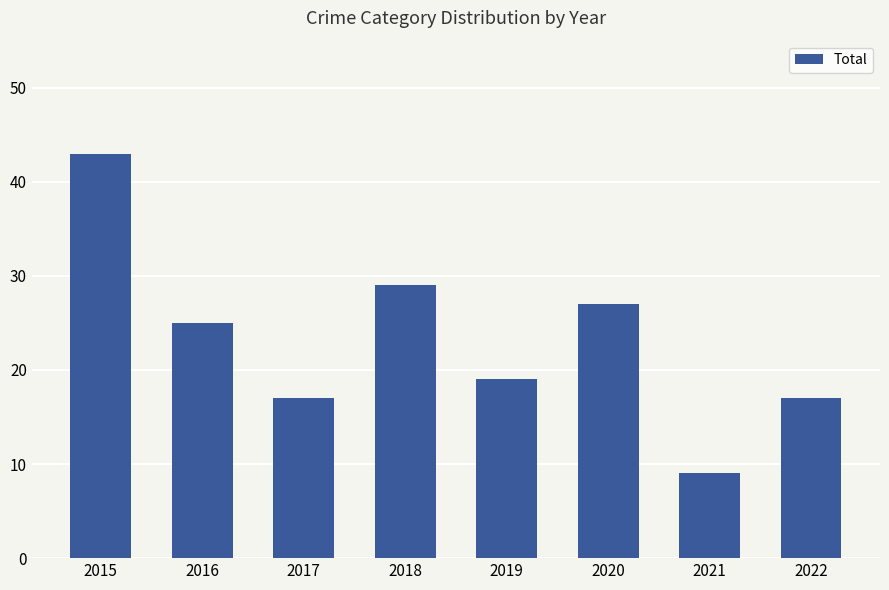

Which category has the highest value across all series?

2015